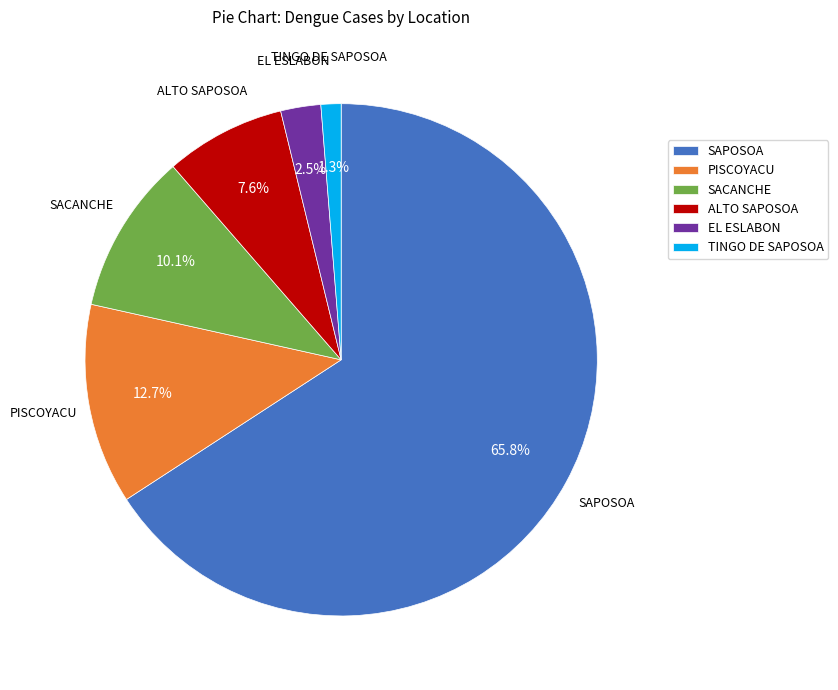

To the nearest percent, what is the average slice percentage?

17%